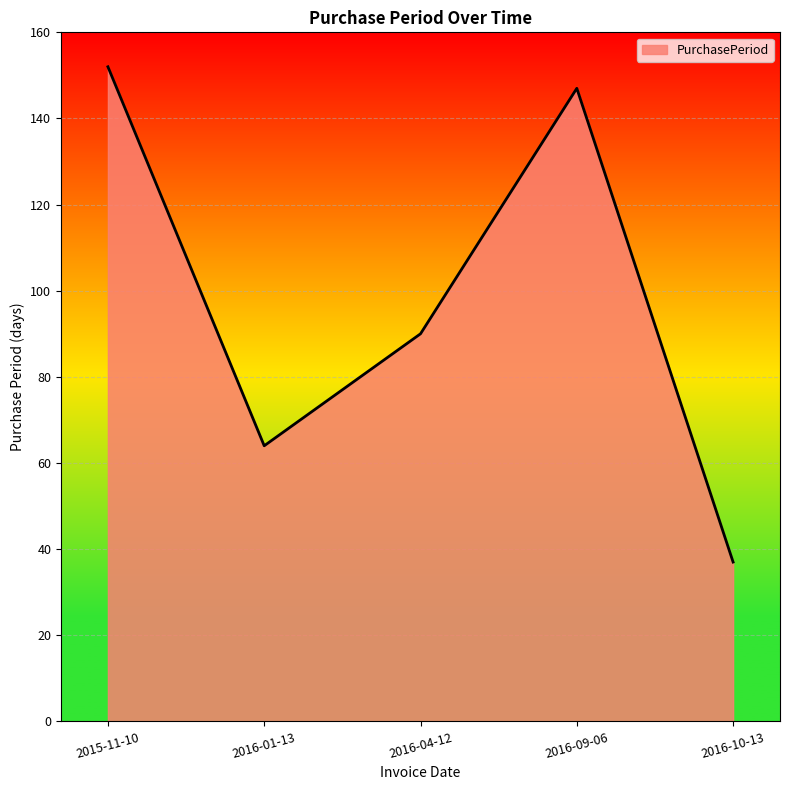

What is the change in value from 2016-04-12 to 2016-10-13?

-53